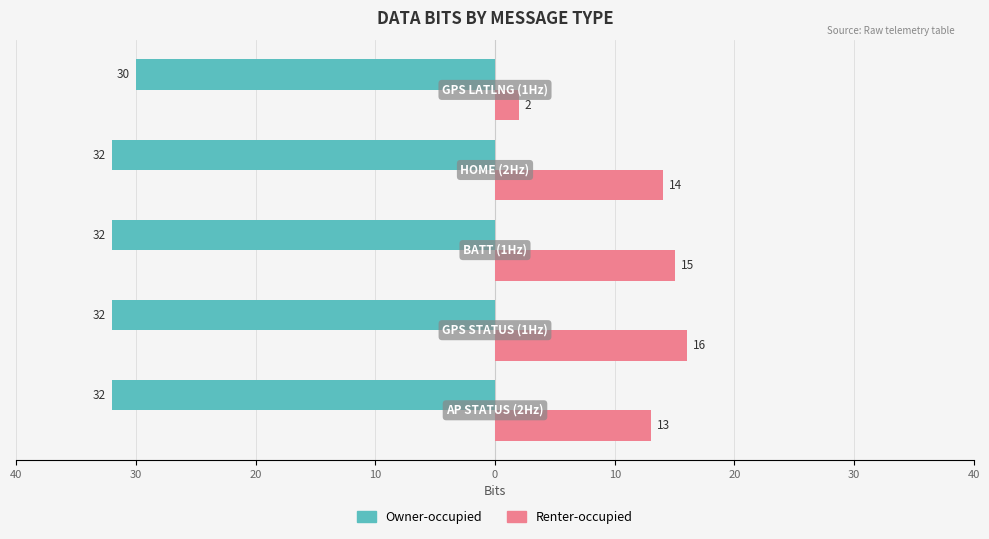

List the series in order of their overall mean, lowest first.

Owner-occupied, Renter-occupied